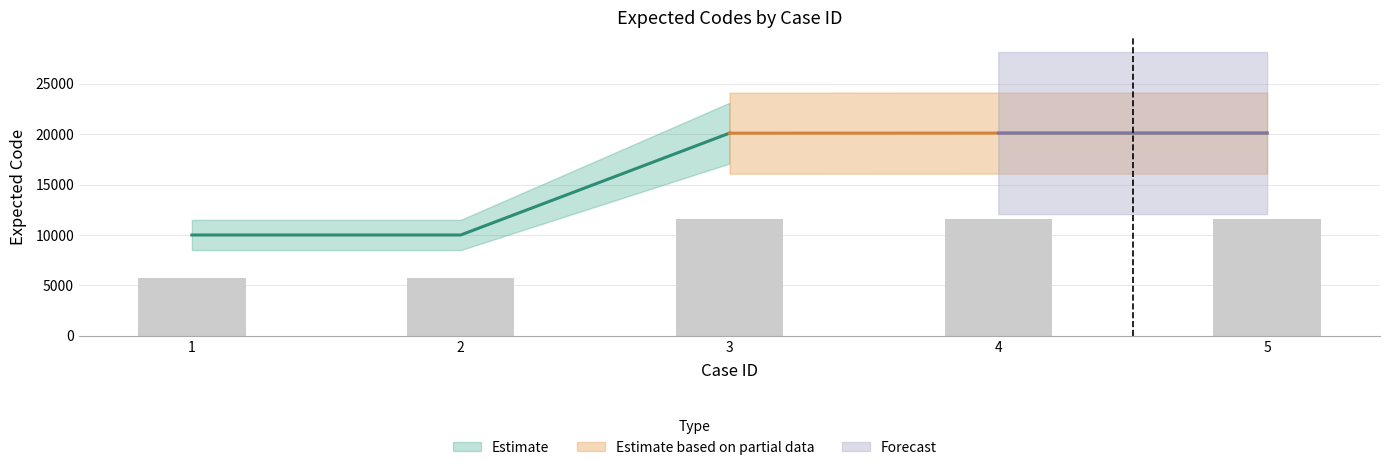

Reading left to right, extract all data points from this chart.

5748.3	5748.3	11558.1	11562.1	11562.7